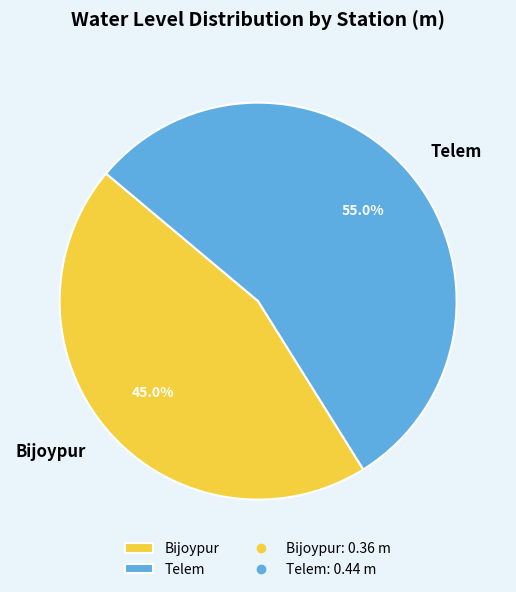

How much of the chart is everything except Bijoypur?

55.0%